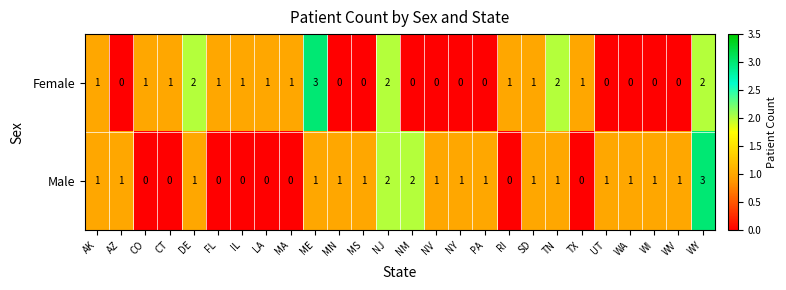

Count the Female values in the range 0 to 1.

21